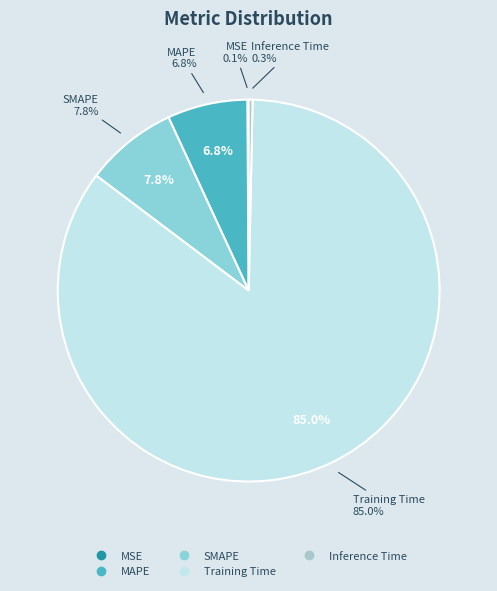

Count the number of slices in the pie.

5